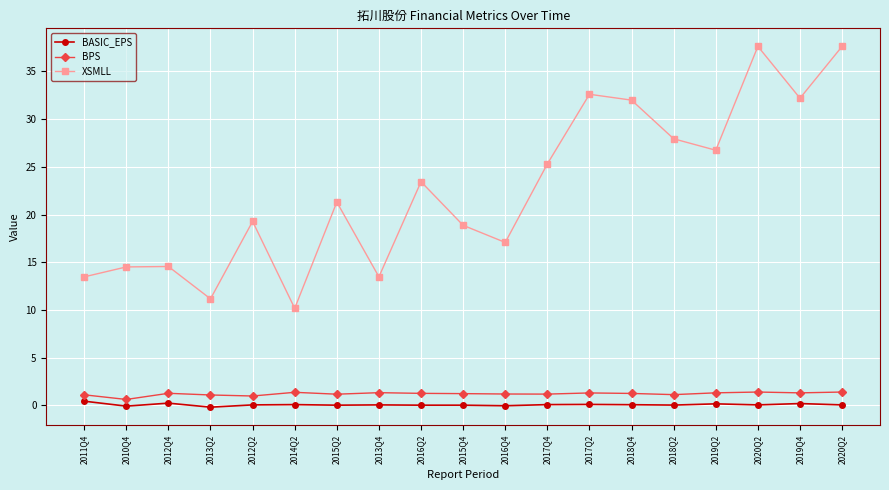

Count the number of categories in the chart.

19